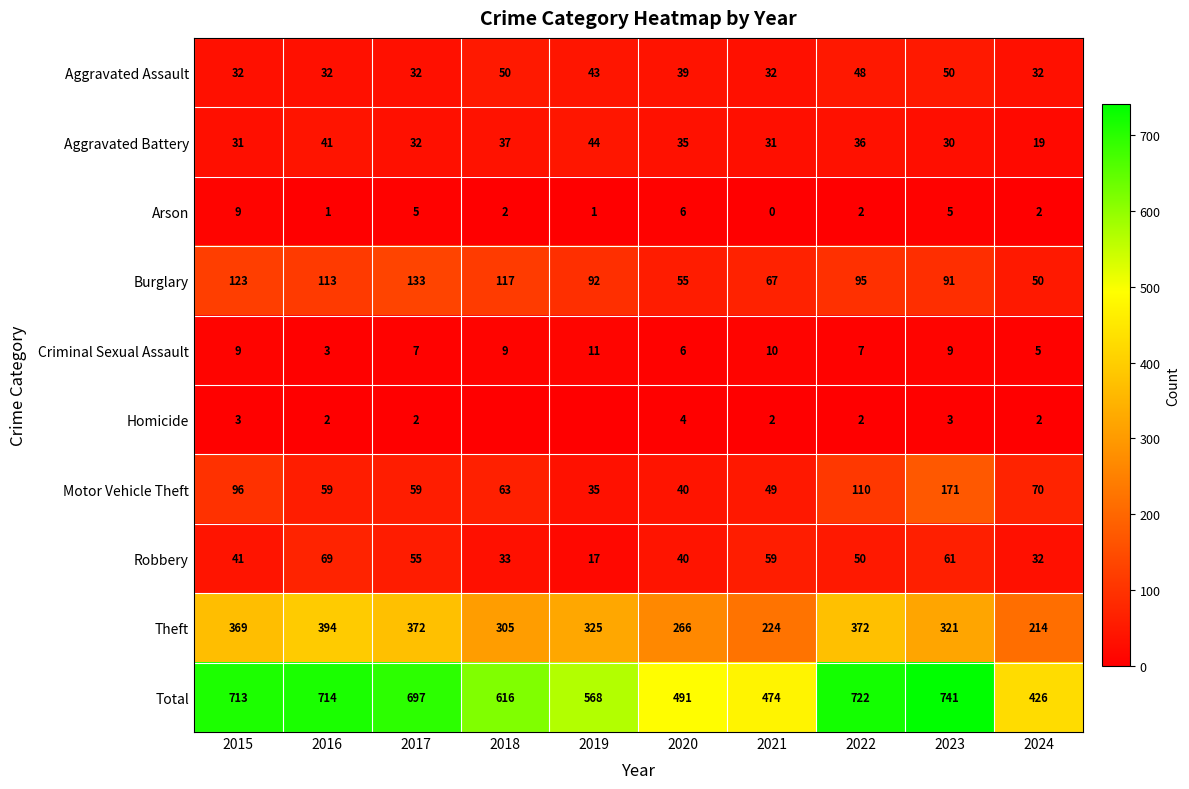

How many Aggravated Assault values are between 32 and 48?

8